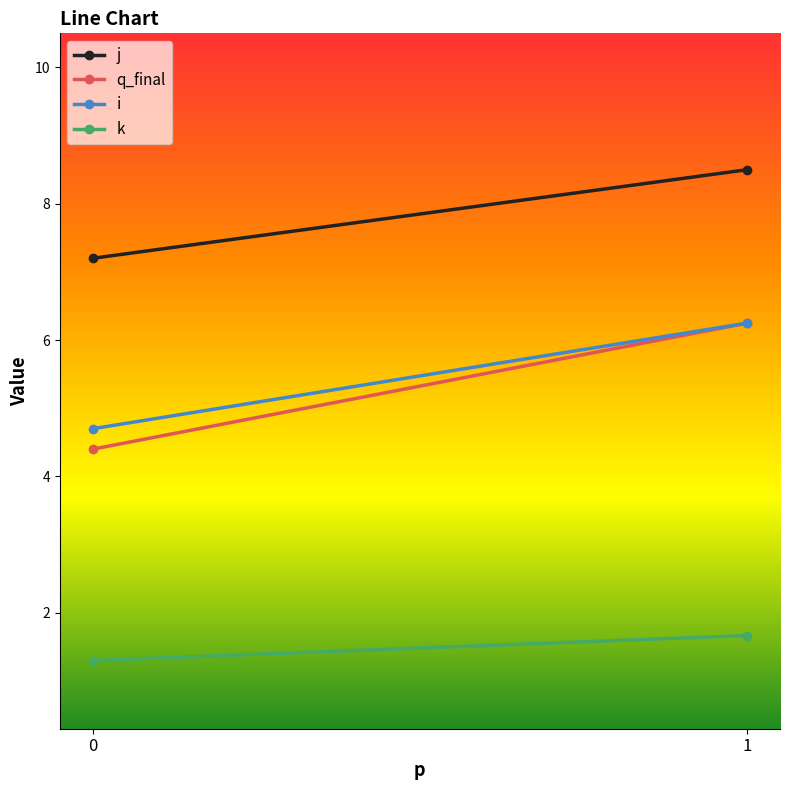

Reading left to right, list all the values displayed in this chart.

j: 7.2	8.5
q_final: 4.4	6.2
i: 4.7	6.2
k: 1.3	1.7